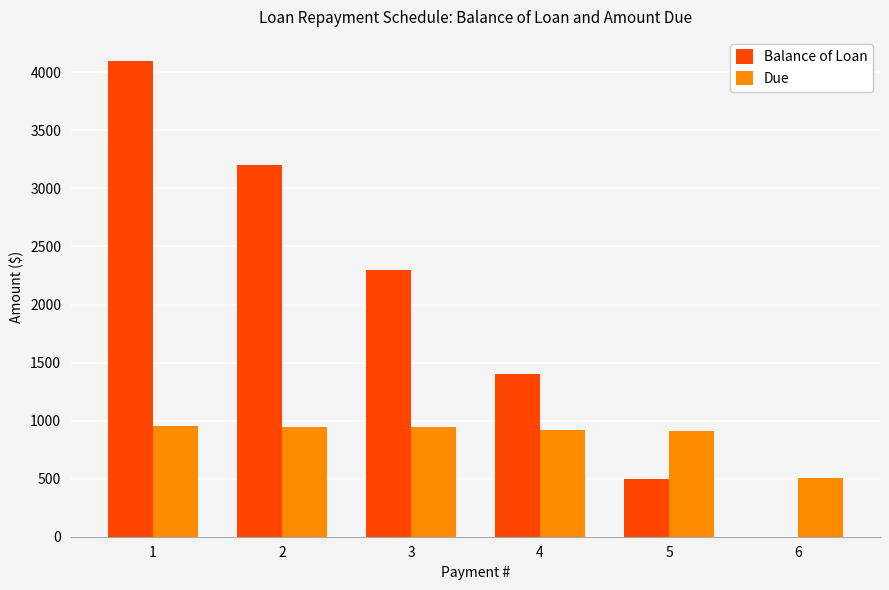

What is the greatest value displayed?

4100.0